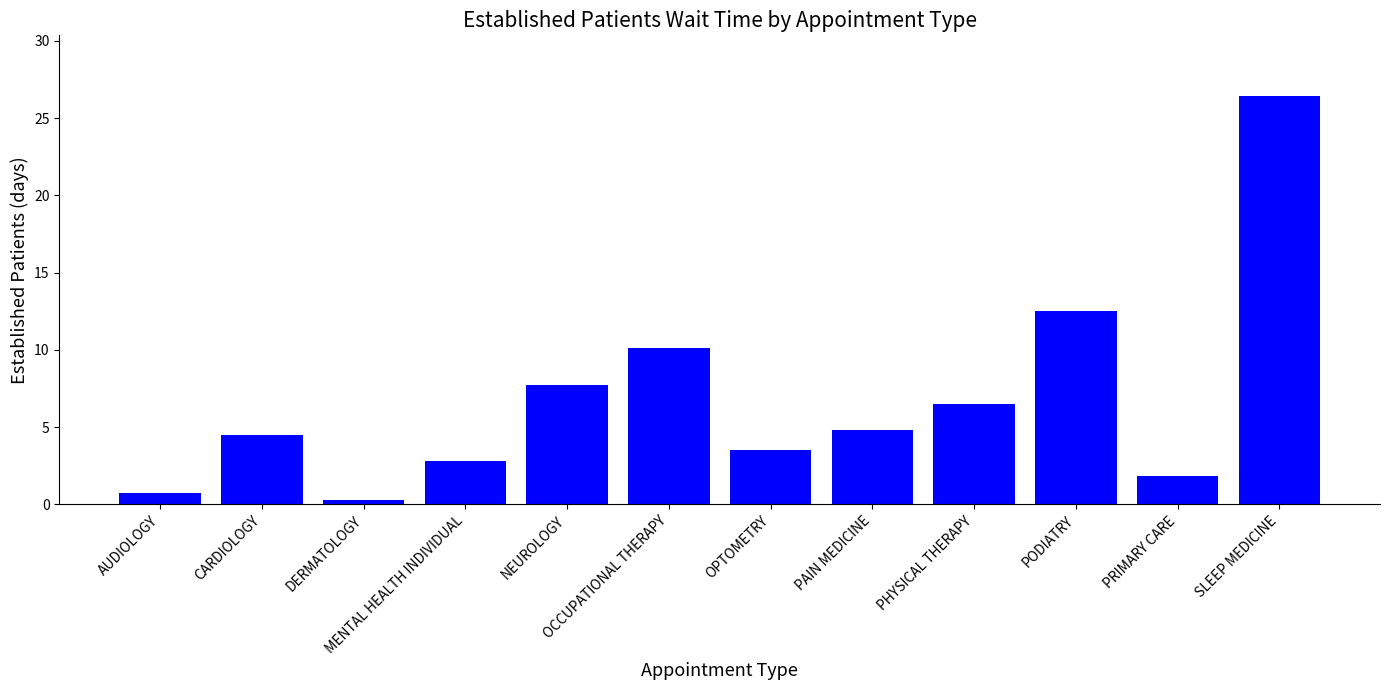

The value at PAIN MEDICINE is 4.8. True or false?

True